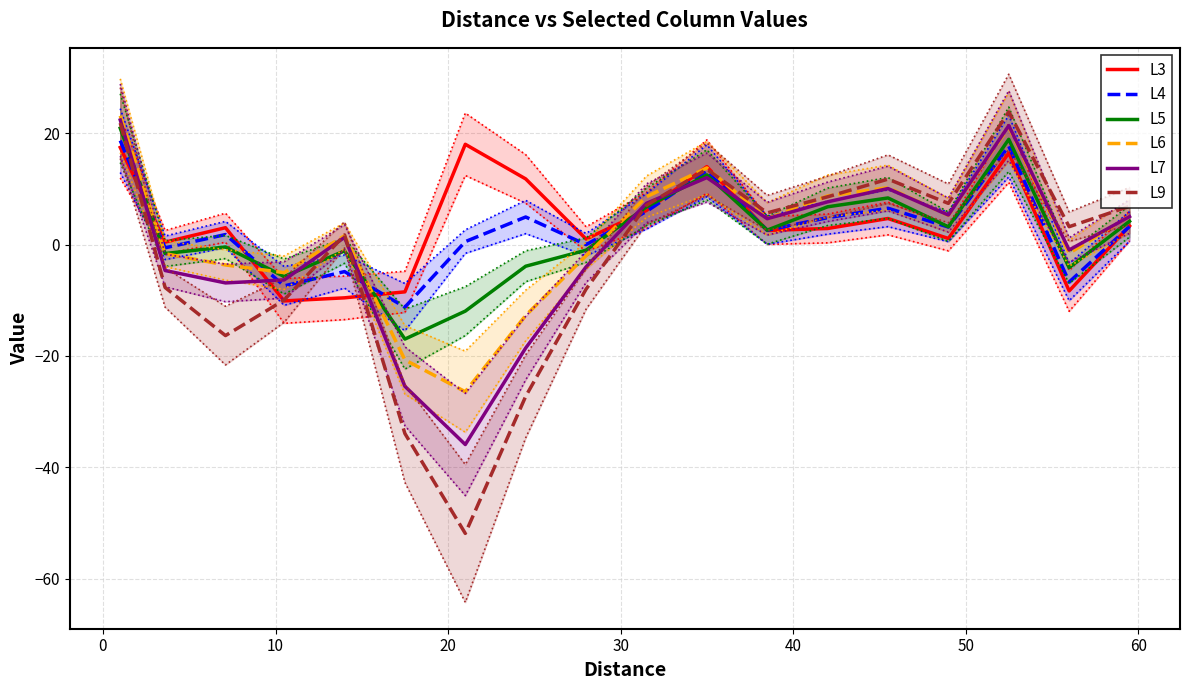

How many positive values does the L5 series have?

9